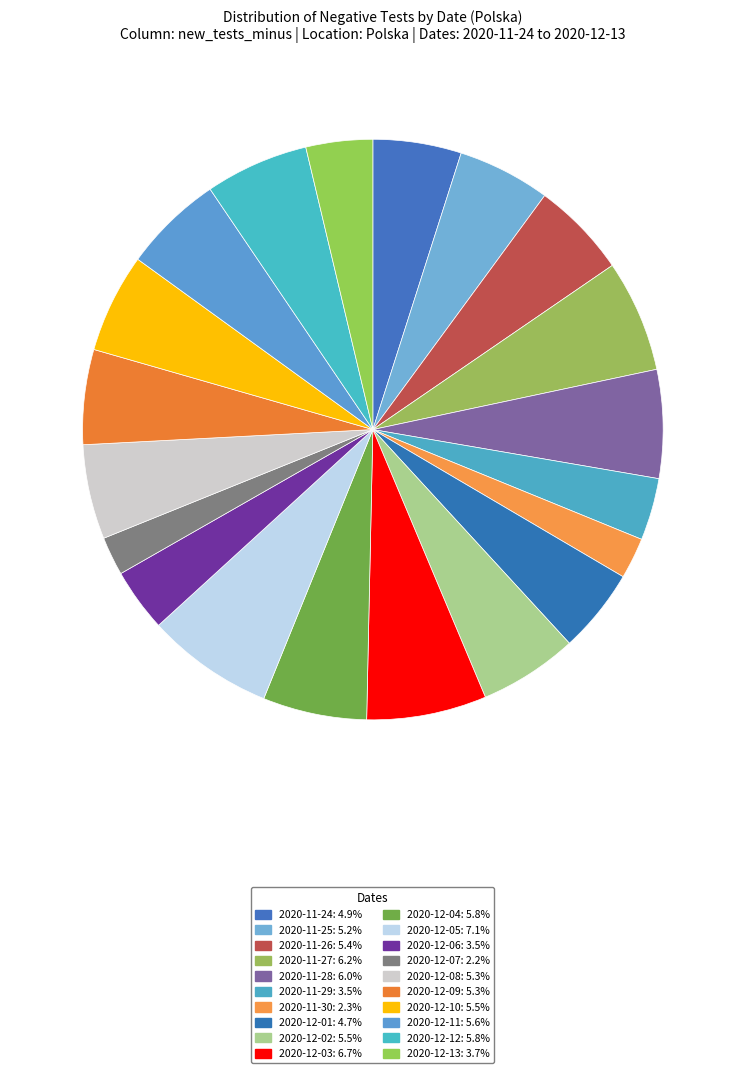

Is 2020-11-26 the majority of the pie?

No